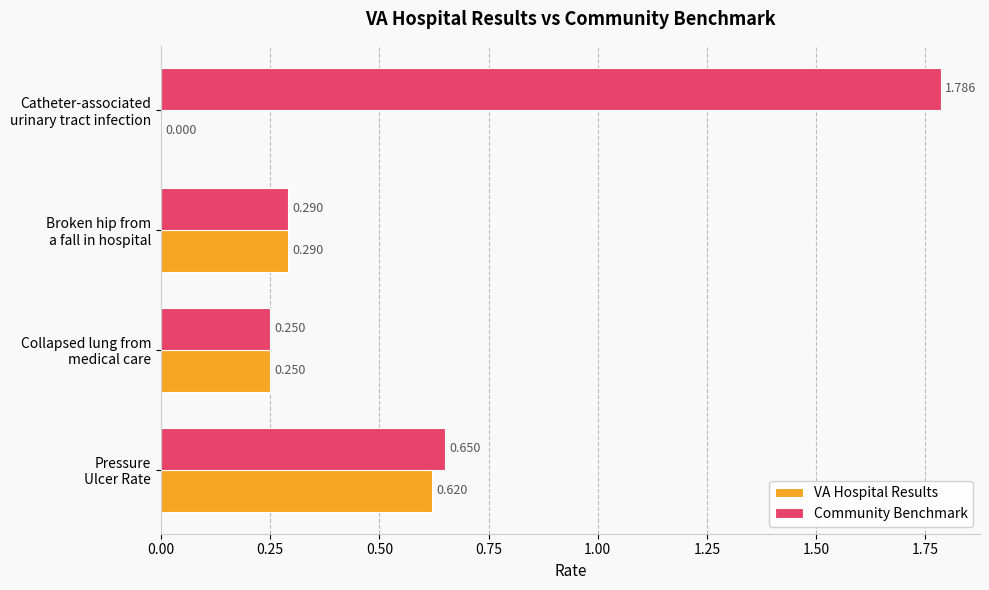

Which series has the largest total across all categories?

Community Benchmark